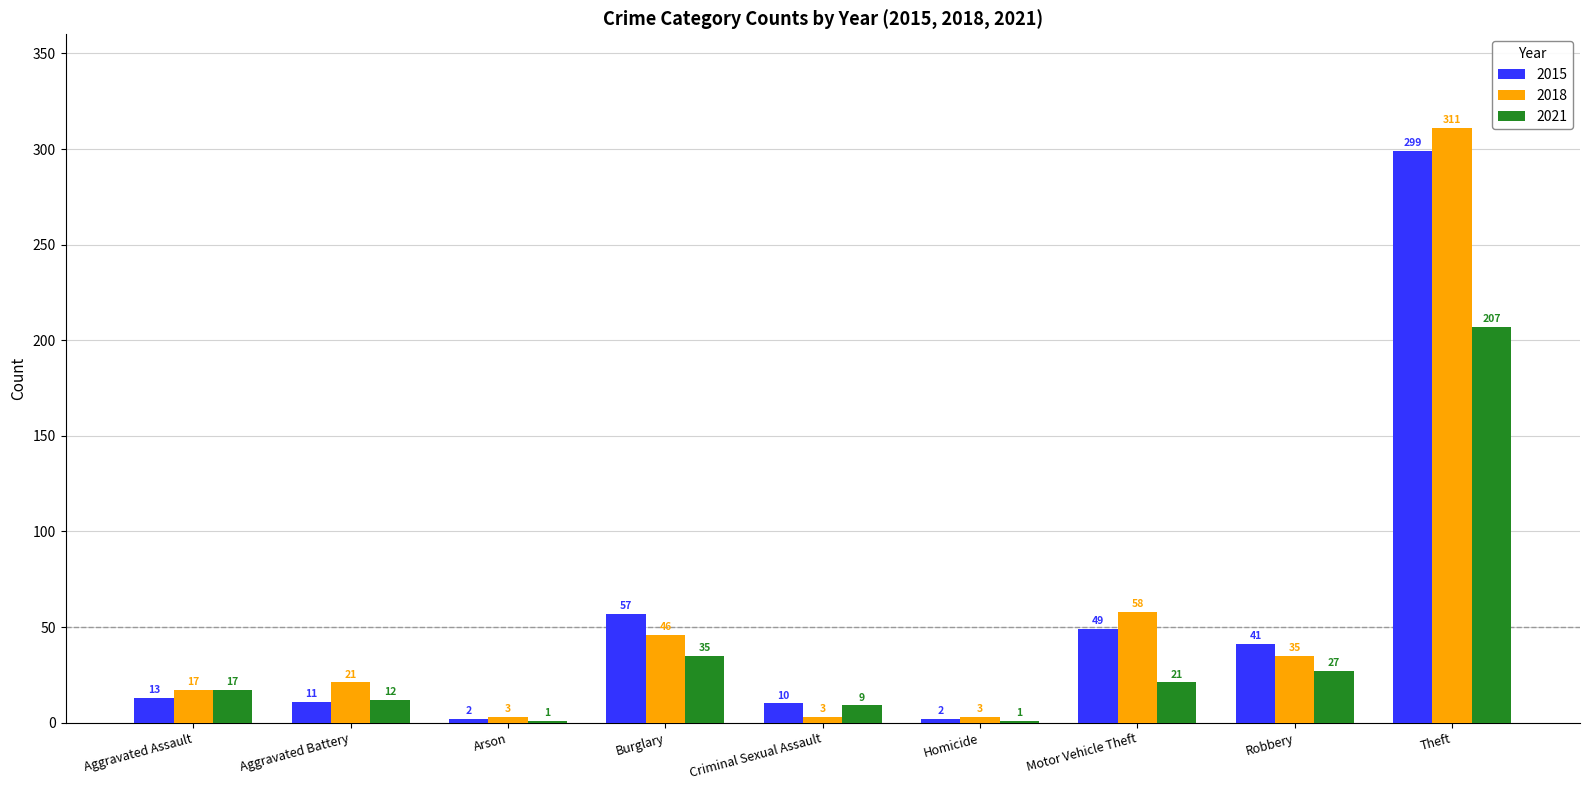

What is the sum of all 2015 values?

484